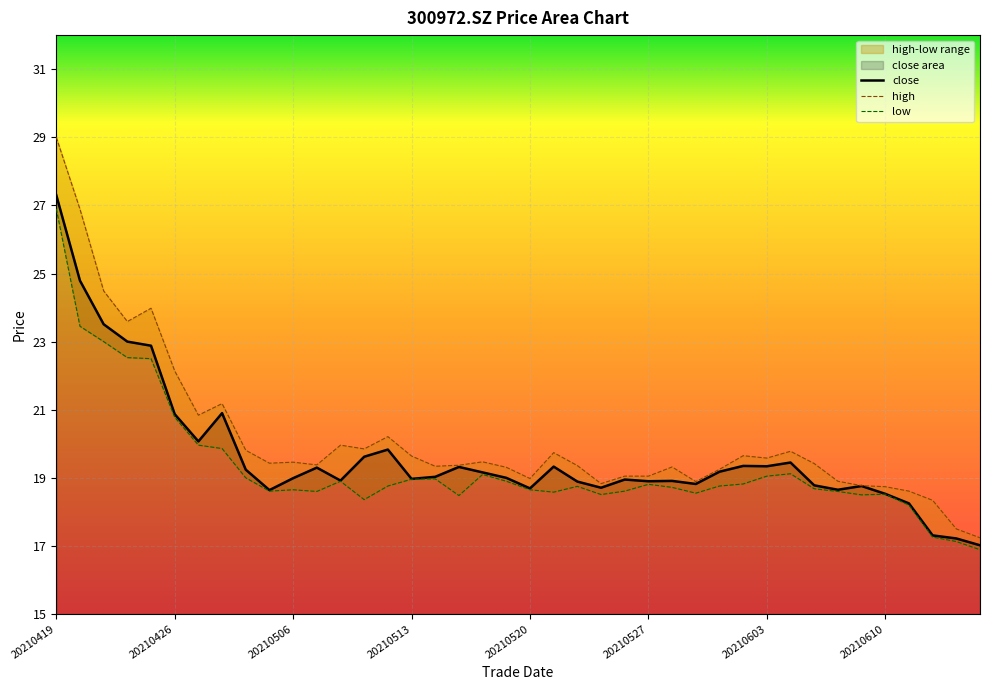

How many data points does each series have?

40